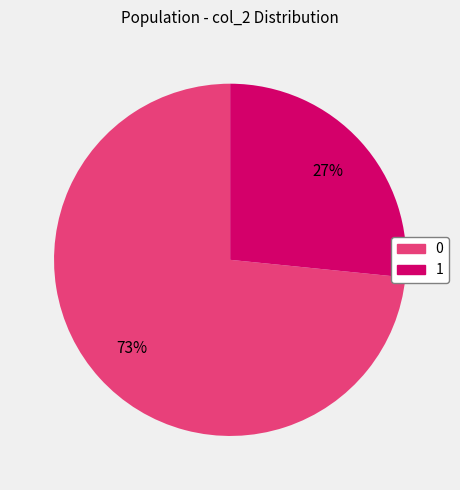

How many segments does this pie chart have?

2